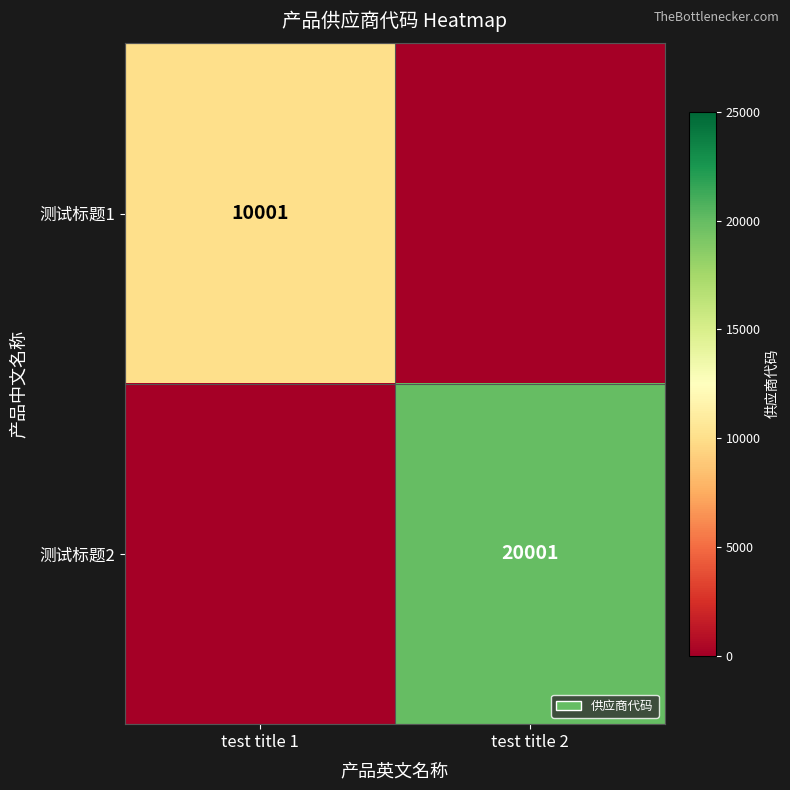

What is the total value across all series at test title 1?

10001